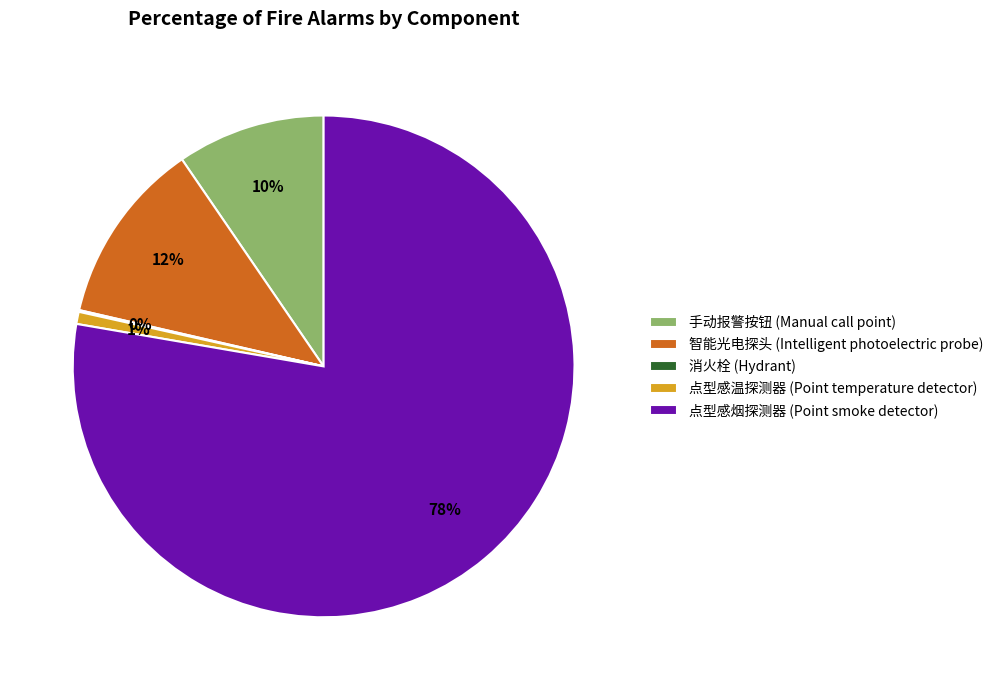

Is it true that 智能光电探头 (Intelligent photoelectric probe) is 20% of the pie?

False